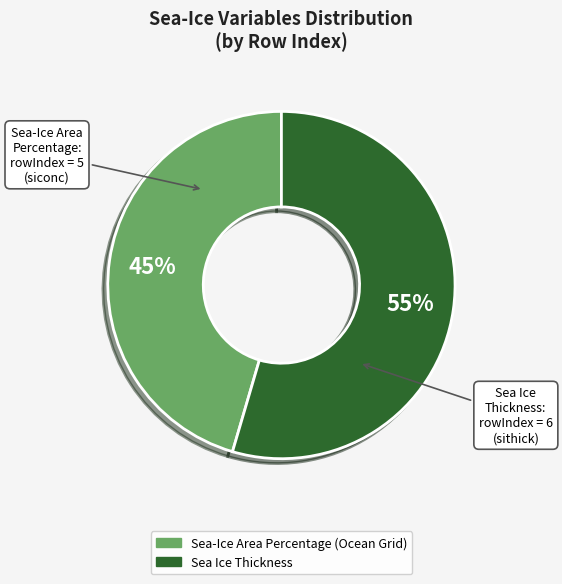

To the nearest percent, what portion does Sea-Ice Area Percentage (Ocean Grid) represent?

45%